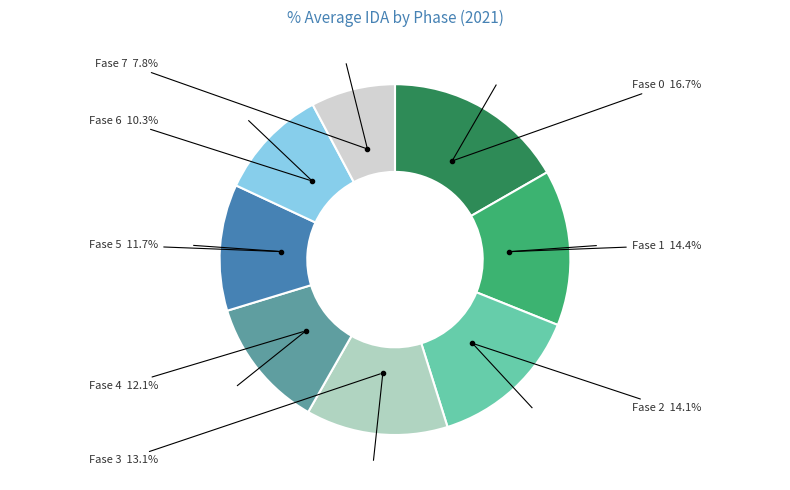

How many segments does this pie chart have?

8